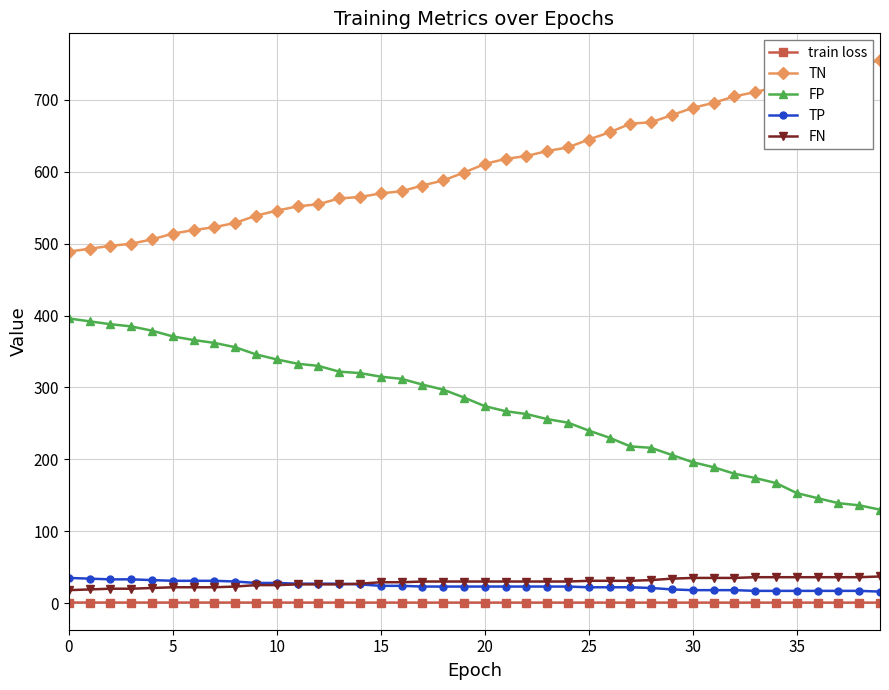

True or false: TP and TN intersect in this chart.

False